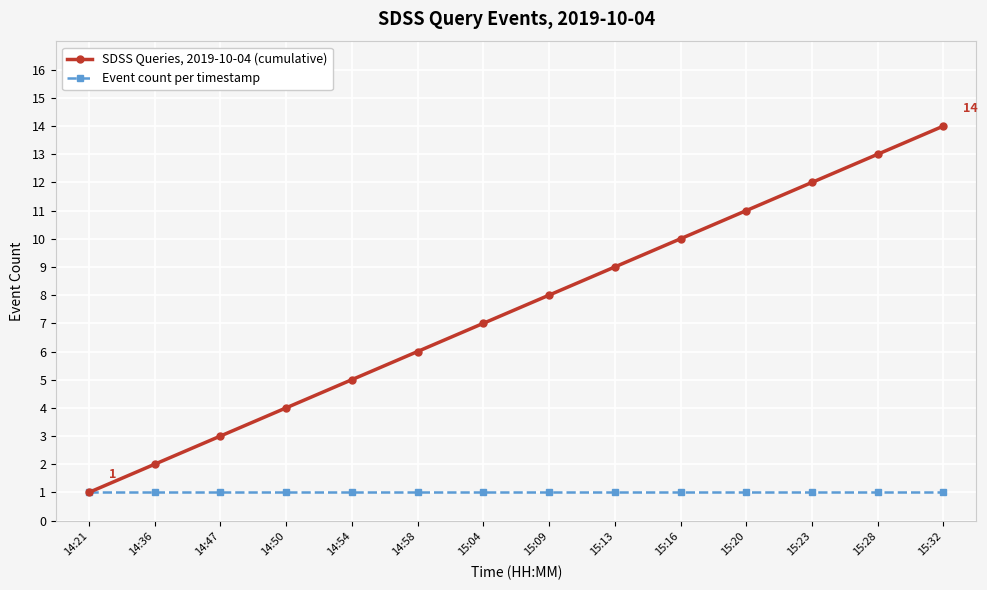

Reading right to left, what are all the values shown in this chart?

SDSS Queries, 2019-10-04 (cumulative): 14	13	12	11	10	9	8	7	6	5	4	3	2	1
Event count per timestamp: 1	1	1	1	1	1	1	1	1	1	1	1	1	1